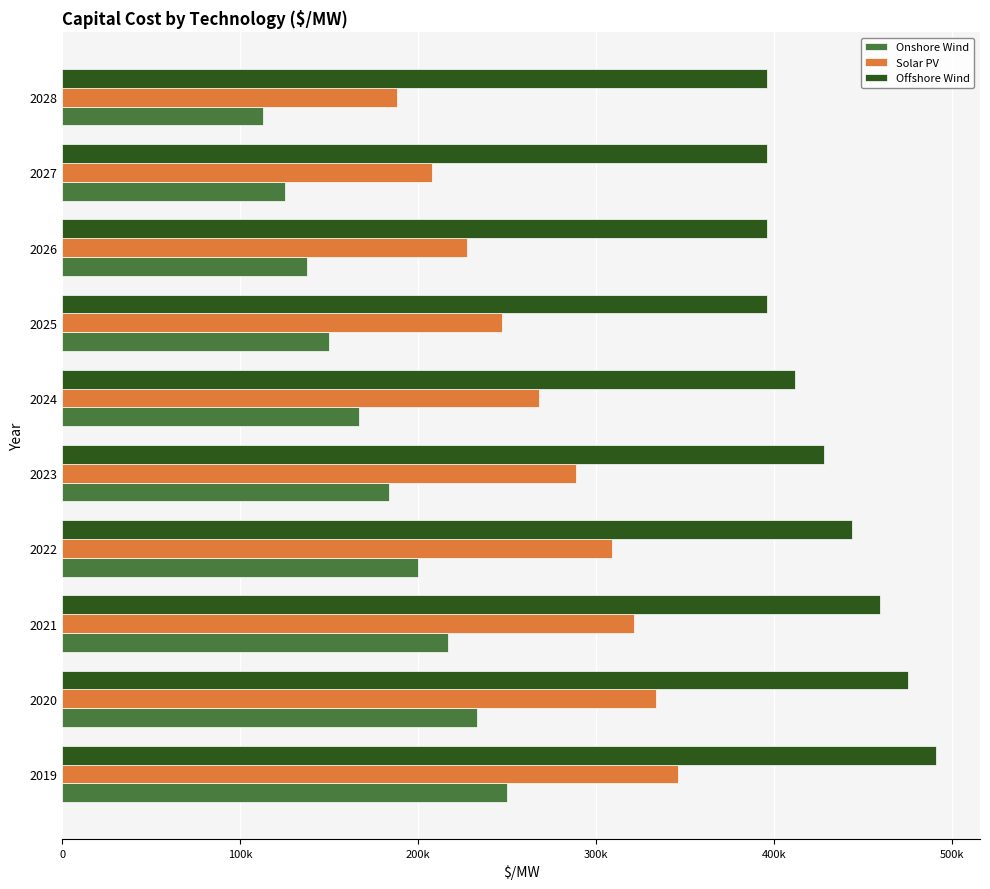

What is the sum of all Solar PV values?

2736798.5